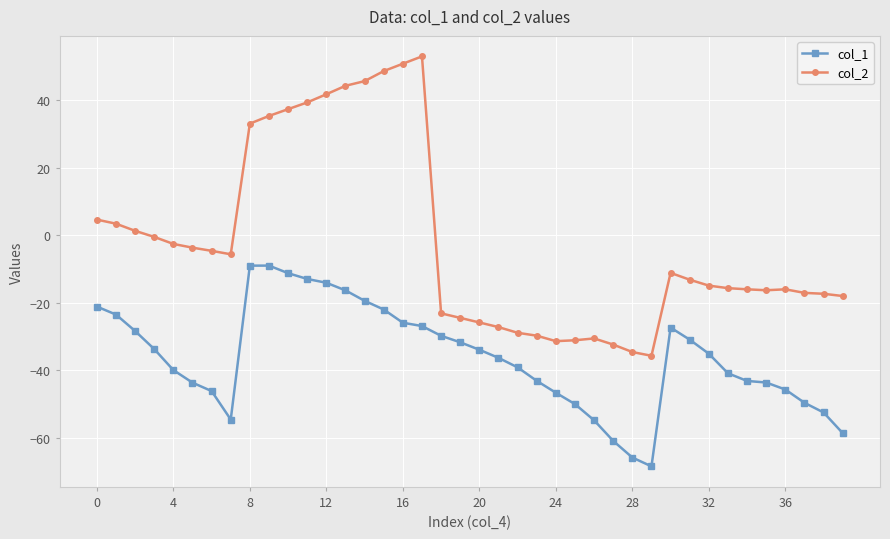

How many data points in col_1 are less than -35?

21